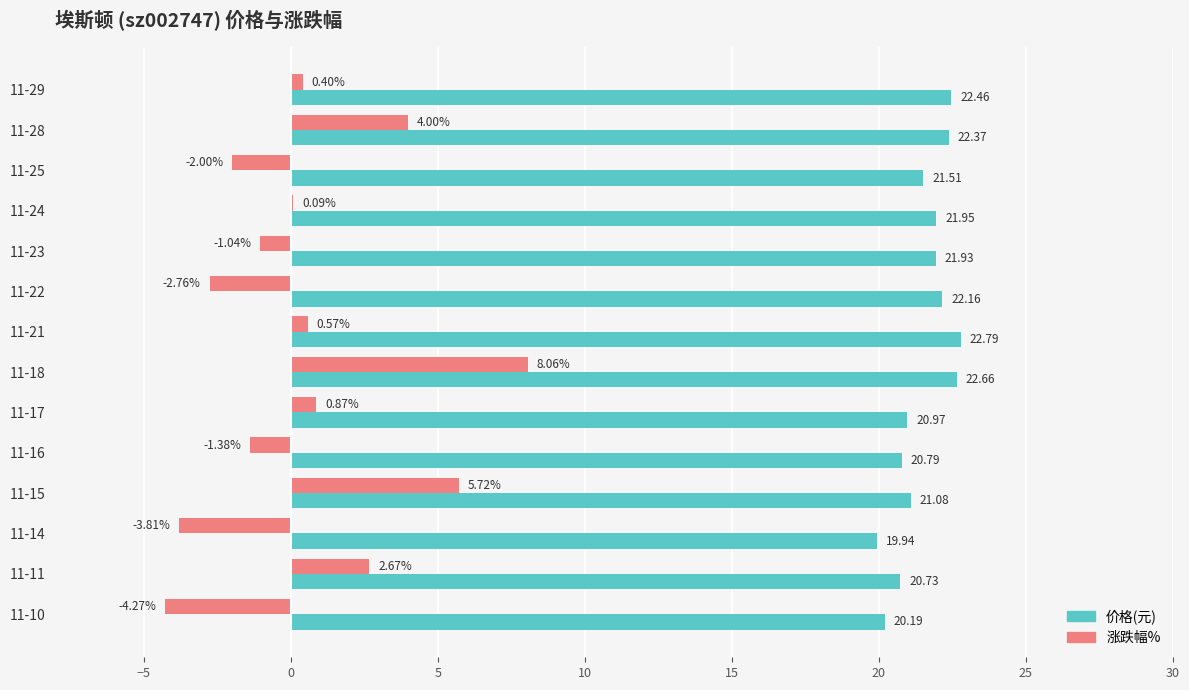

What is the total value across all series at 11-29?

22.9